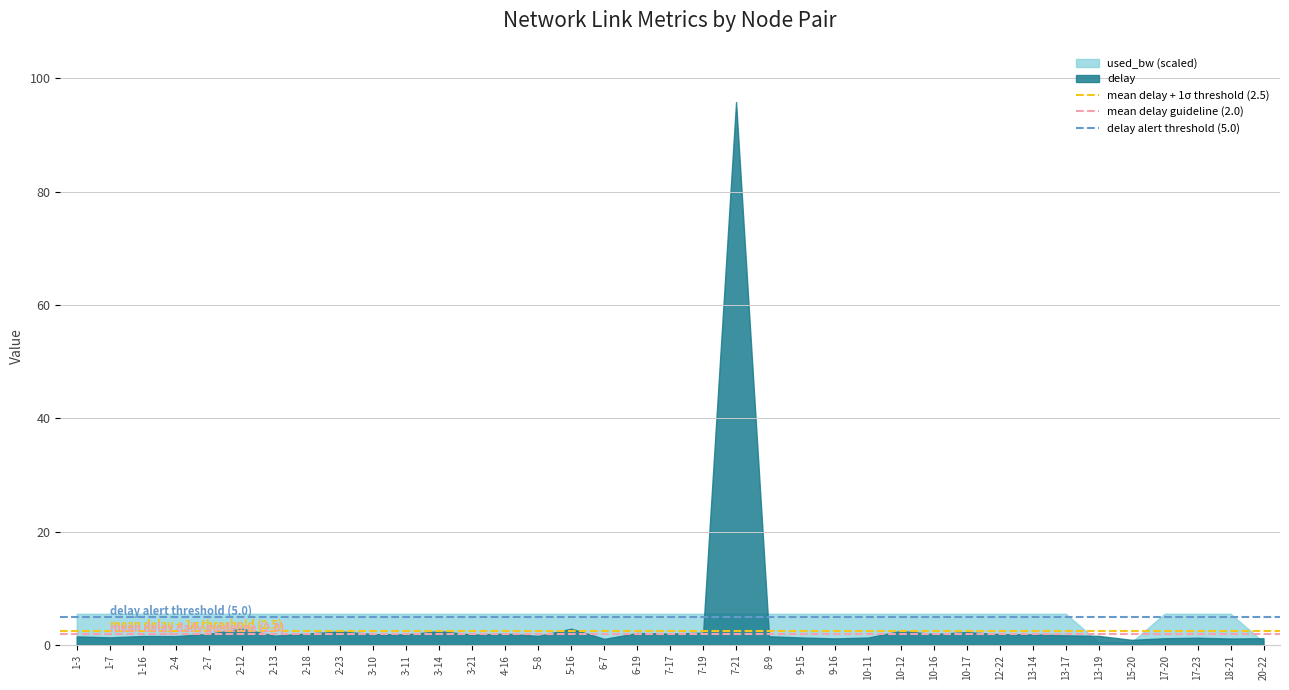

At which label is mean delay guideline (2.0) closest to 2?

1-3